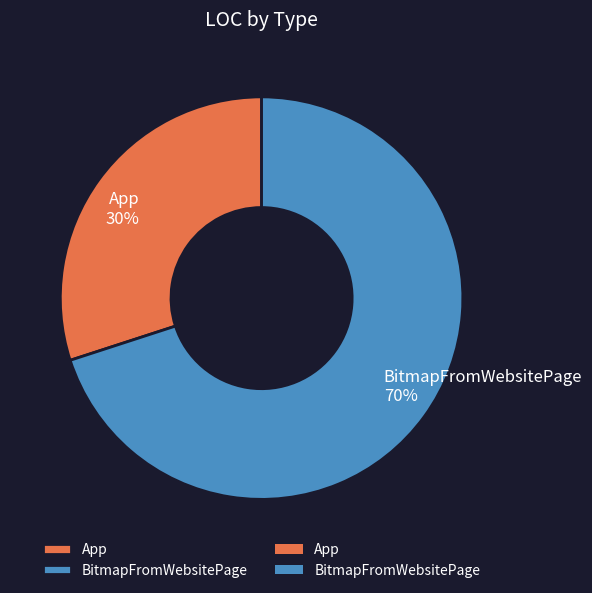

How many slices are in this pie chart?

2